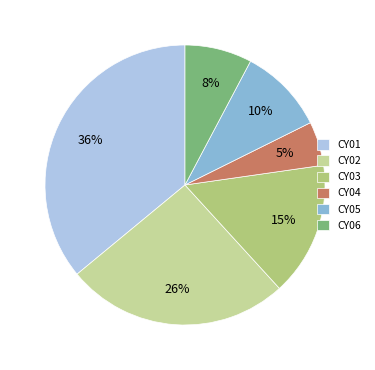

Do CY05 and CY06 together represent more than half of the pie?

No